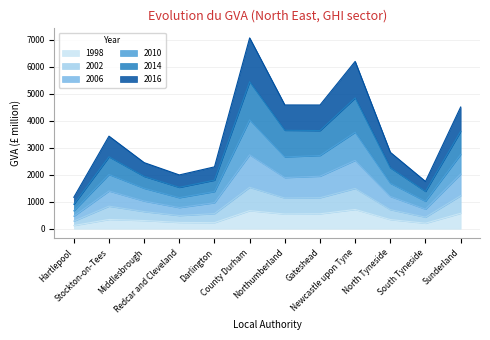

What is the highest value of the 1998 series?

714